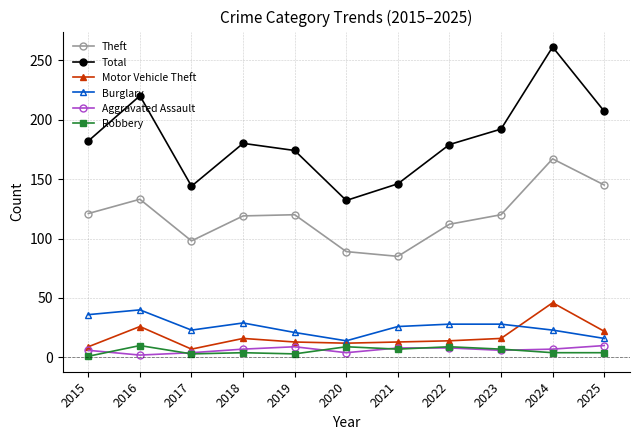

At which category does Motor Vehicle Theft reach its first local peak?

2016